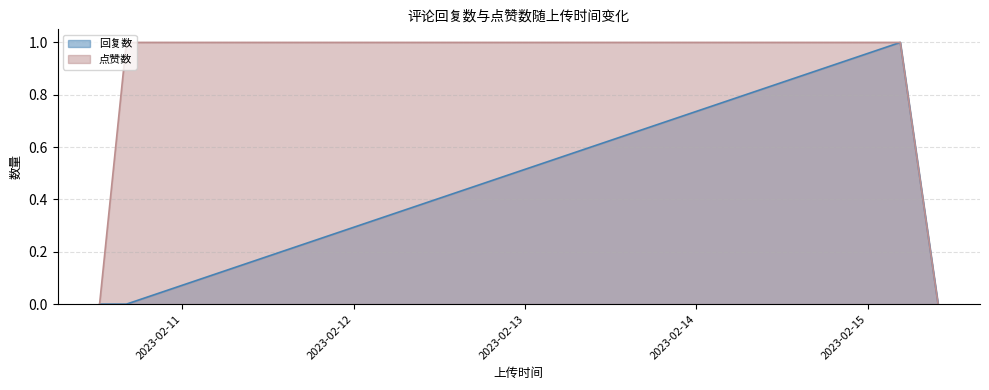

What is the difference between the second highest and minimum values in the 点赞数 series?

1